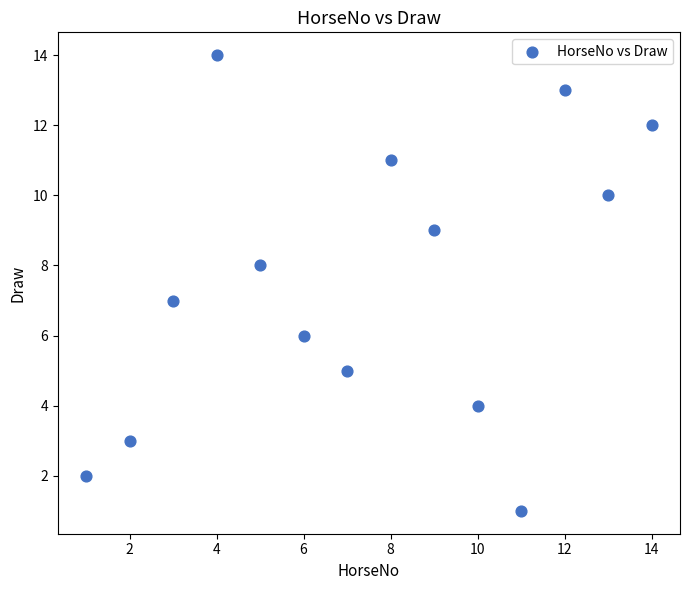

What is the range of Y values (max minus min)?

13